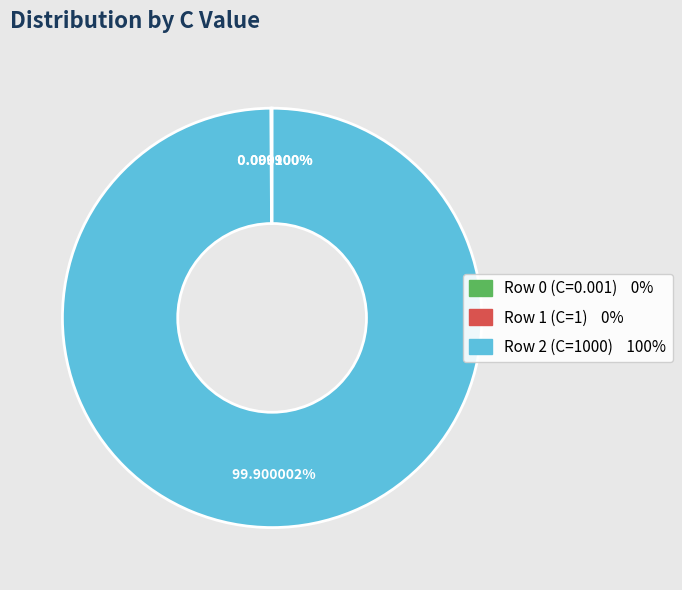

Is there a majority slice in this chart?

Yes